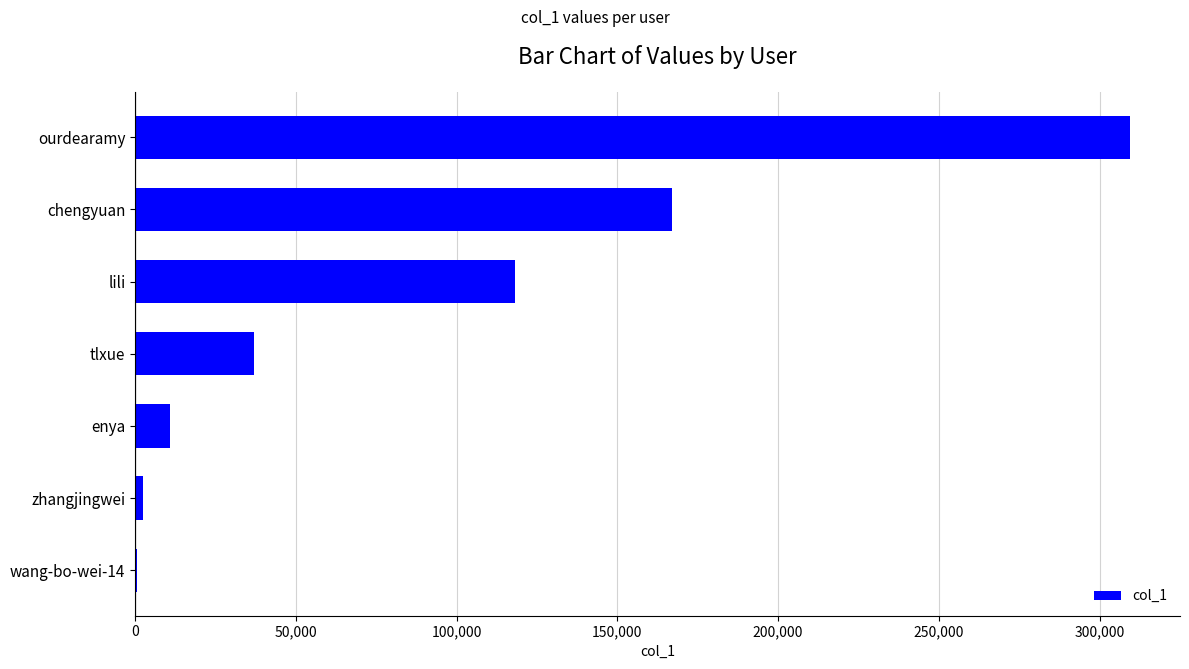

Approximately how many times larger is the value at chengyuan compared to enya?

15.2